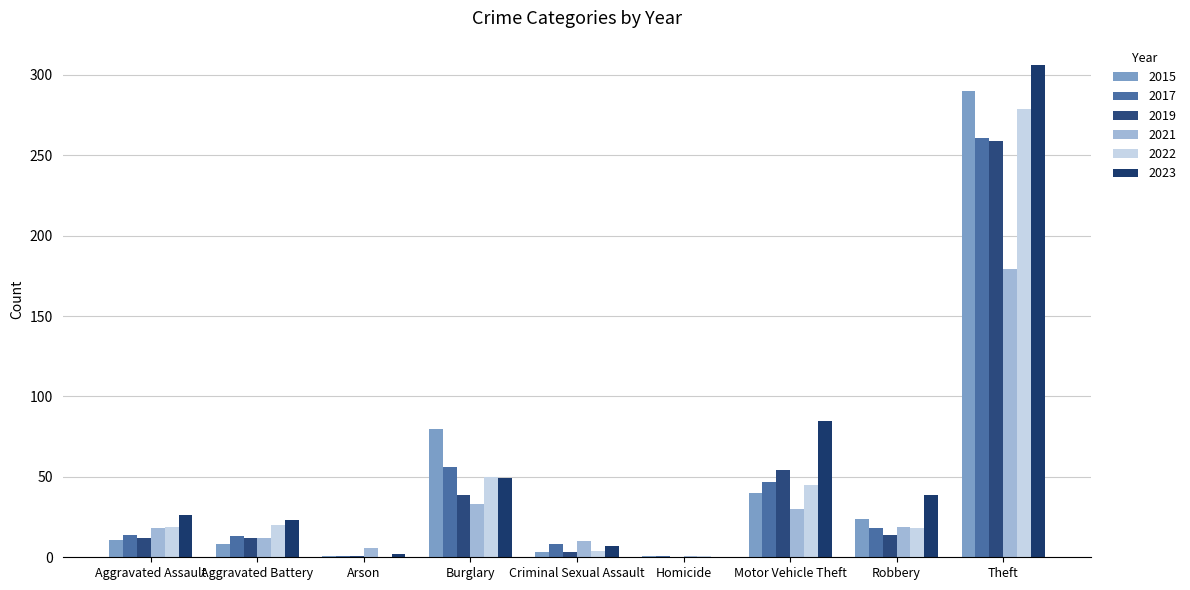

How many groups of bars are there?

9